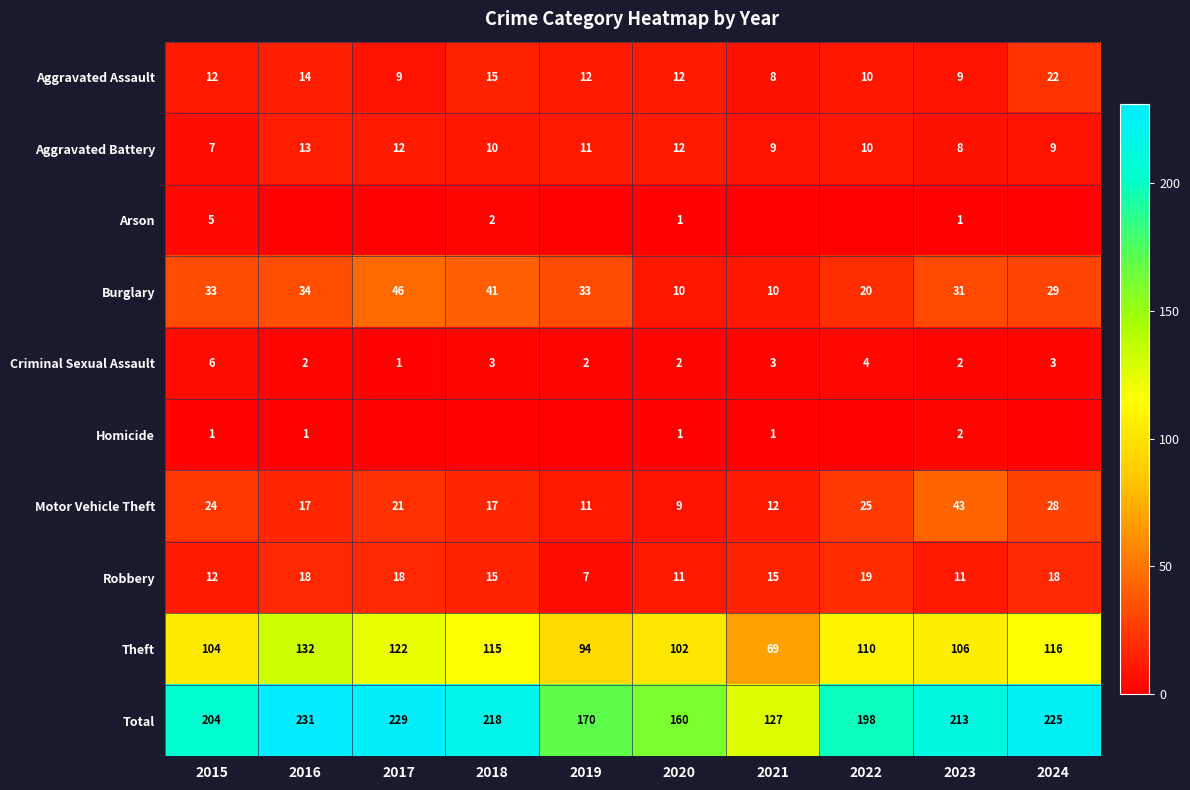

What is the greatest value displayed?

231